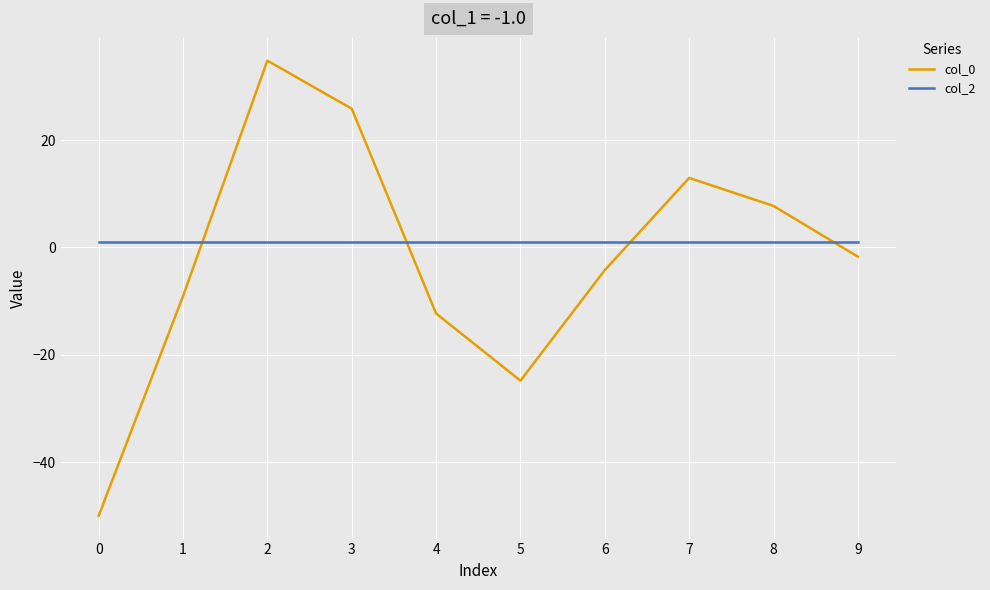

At which category does the chart reach its minimum across all series?

0